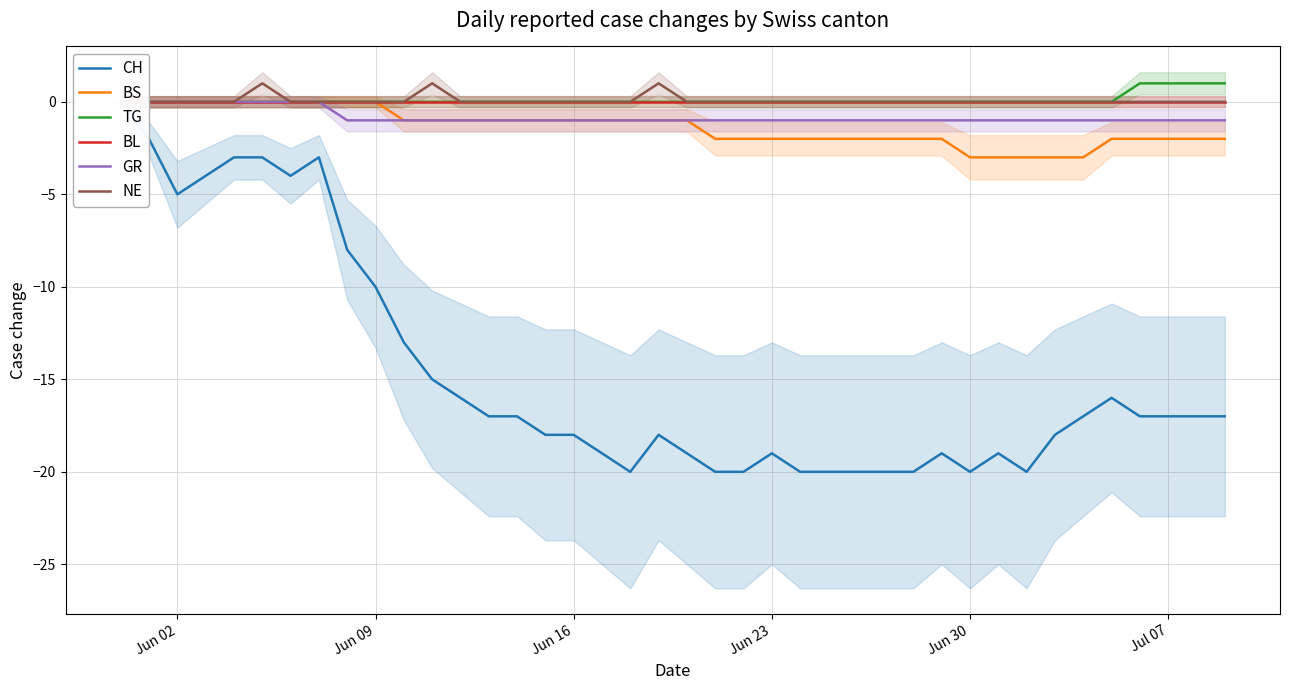

What is the difference between the second highest and minimum values in the NE series?

1